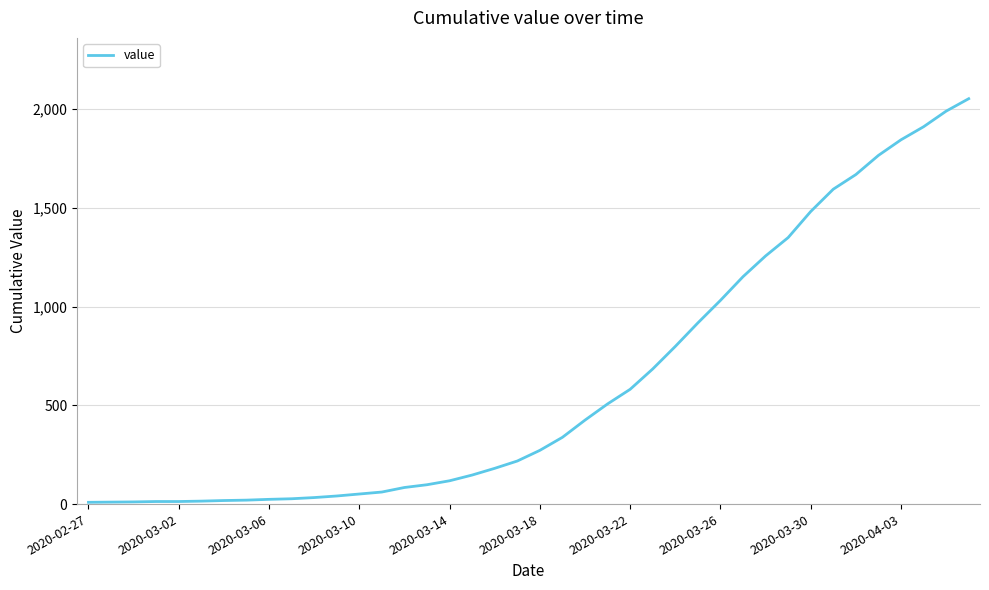

How many lines are shown in the chart?

1